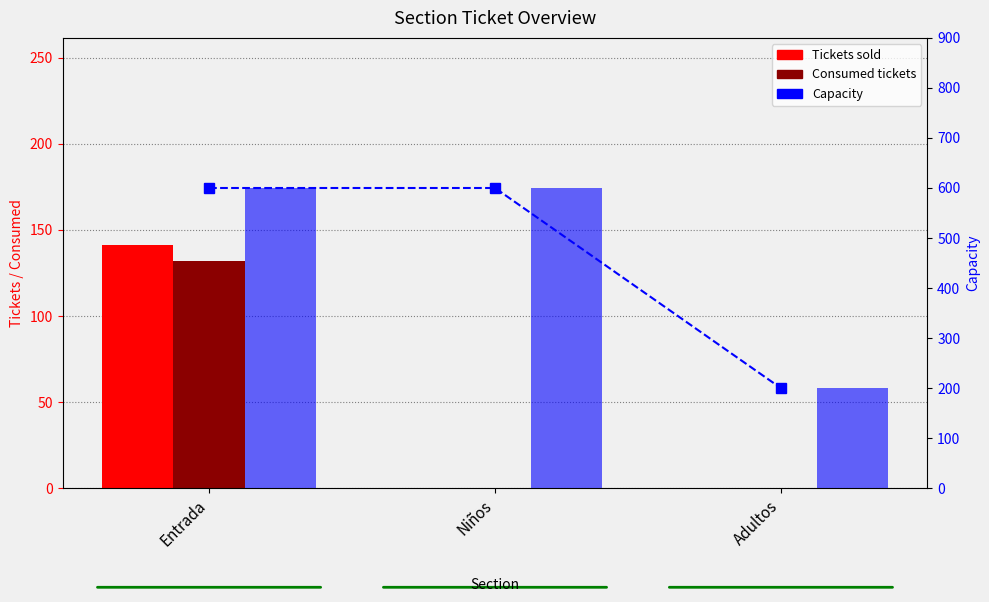

Which series changed the most between Entrada and Adultos?

Capacity line